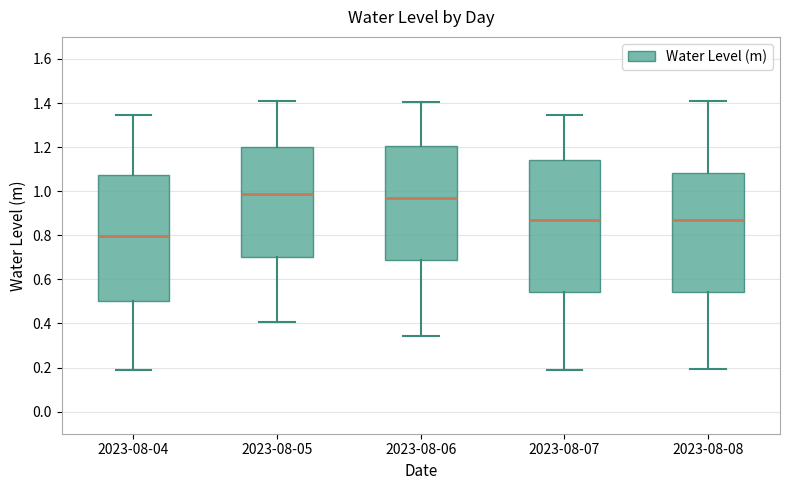

Reading left to right, transcribe this box plot: for each box, give where its median line is, the range the box spans, and where its two whiskers end, as read against the y-axis. The values are not printed on the chart, so give them approximately, as read against the axis.

2023-08-04: median 0.80, box 0.50 to 1.08, whiskers 0.18 to 1.34
2023-08-05: median 0.98, box 0.70 to 1.20, whiskers 0.40 to 1.40
2023-08-06: median 0.98, box 0.68 to 1.20, whiskers 0.34 to 1.40
2023-08-07: median 0.86, box 0.54 to 1.14, whiskers 0.18 to 1.34
2023-08-08: median 0.86, box 0.54 to 1.08, whiskers 0.20 to 1.40